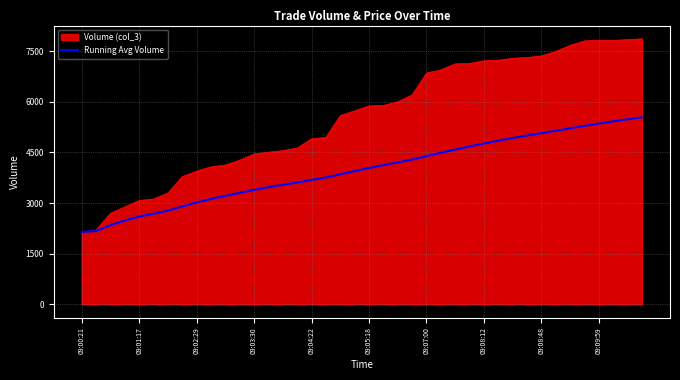

Which series has the largest total across all categories?

Volume (col_3)